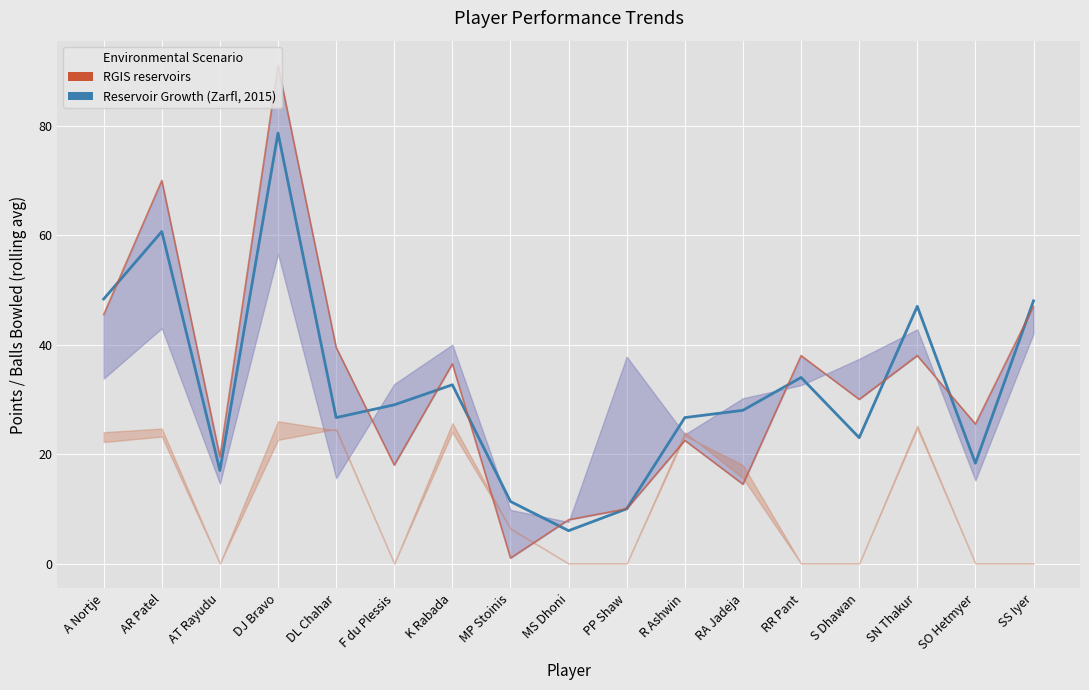

Reading left to right, extract all data points from this chart.

Reservoir Growth (Zarfl, 2015): A Nortje=48.3	AR Patel=60.7	AT Rayudu=17.0	DJ Bravo=78.7	DL Chahar=26.7	F du Plessis=29.0	K Rabada=32.7	MP Stoinis=11.3	MS Dhoni=6.0	PP Shaw=10.0	R Ashwin=26.7	RA Jadeja=28.0	RR Pant=34.0	S Dhawan=23.0	SN Thakur=47.0	SO Hetmyer=18.3	SS Iyer=48.0
RGIS reservoirs: A Nortje=45.5	AR Patel=70.0	AT Rayudu=19.5	DJ Bravo=91.0	DL Chahar=39.5	F du Plessis=18.0	K Rabada=36.5	MP Stoinis=1.0	MS Dhoni=8.0	PP Shaw=10.0	R Ashwin=22.5	RA Jadeja=14.5	RR Pant=38.0	S Dhawan=30.0	SN Thakur=38.0	SO Hetmyer=25.5	SS Iyer=47.0